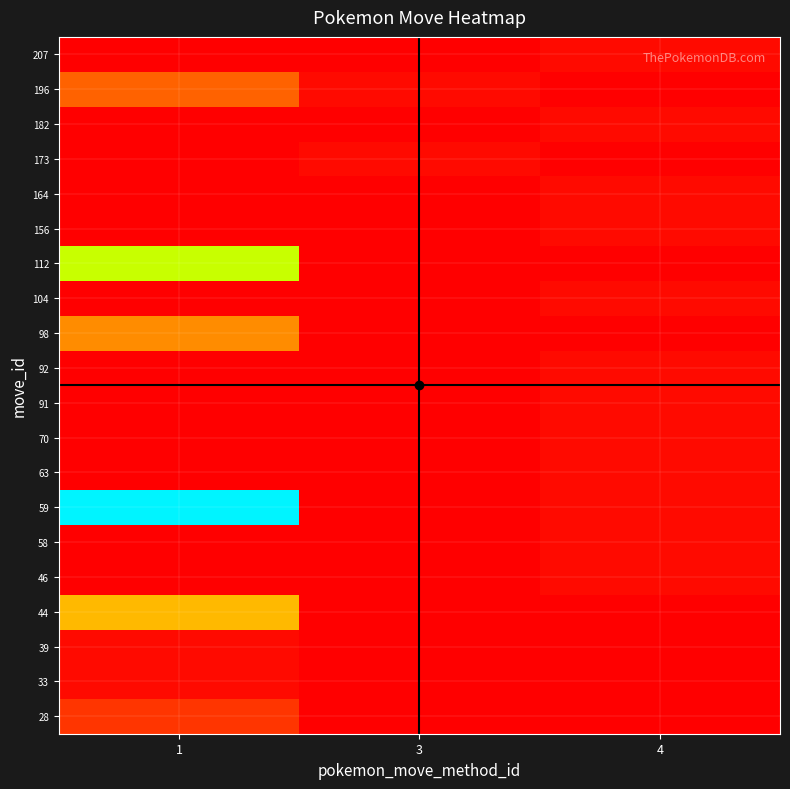

Reading right to left, extract all data points from this chart.

row_0: 4=0	3=0	1=5
row_1: 4=0	3=0	1=1
row_2: 4=0	3=0	1=1
row_3: 4=0	3=0	1=17
row_4: 4=1	3=0	1=0
row_5: 4=1	3=0	1=0
row_6: 4=1	3=0	1=45
row_7: 4=1	3=0	1=0
row_8: 4=1	3=0	1=0
row_9: 4=1	3=0	1=0
row_10: 4=1	3=0	1=0
row_11: 4=0	3=0	1=13
row_12: 4=1	3=0	1=0
row_13: 4=0	3=0	1=29
row_14: 4=1	3=0	1=0
row_15: 4=1	3=0	1=0
row_16: 4=0	3=1	1=0
row_17: 4=1	3=0	1=0
row_18: 4=0	3=1	1=9
row_19: 4=1	3=0	1=0